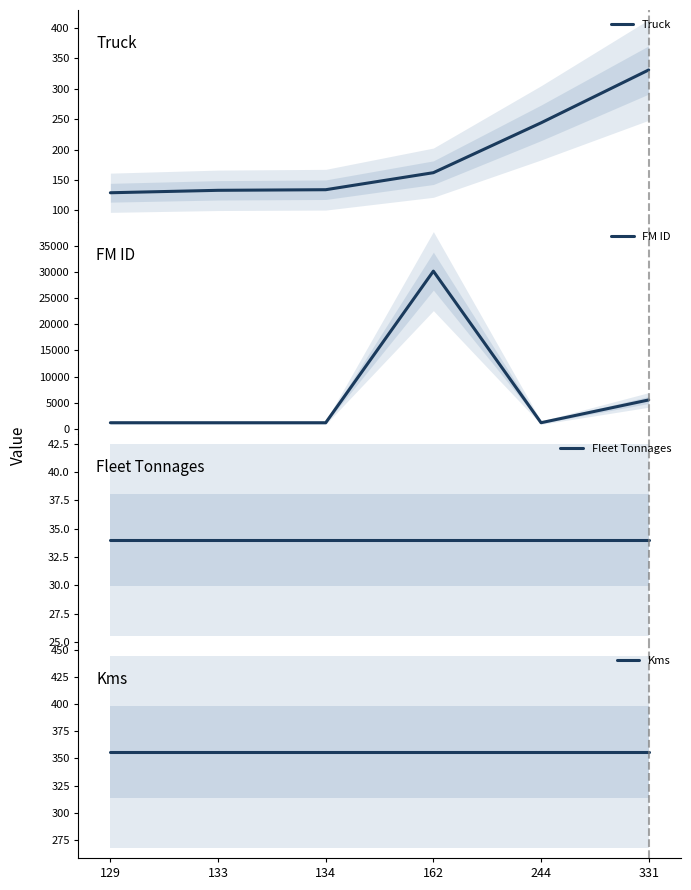

True or false: Fleet Tonnages has more than 1 interior local peaks.

False